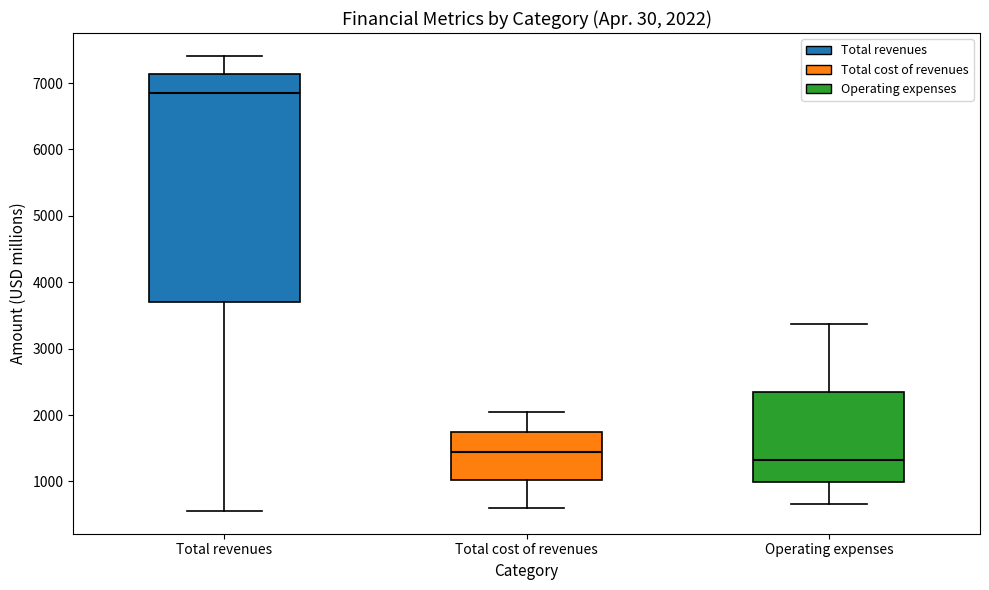

Comparing the boxes themselves (not the whiskers), which one is the tallest?

Total revenues